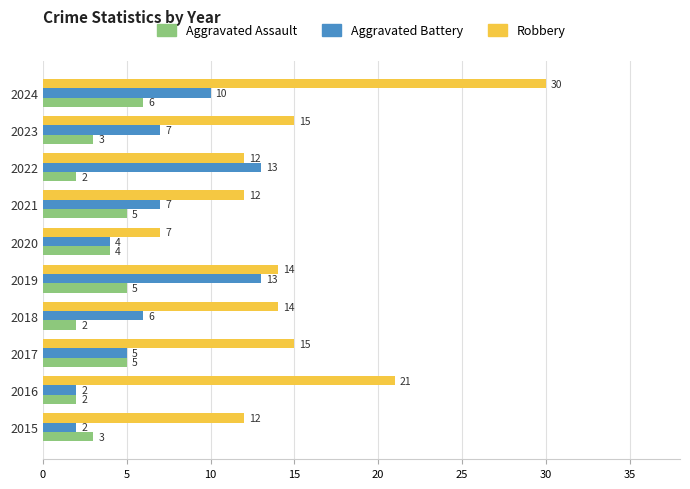

What is the maximum value for Aggravated Assault?

6